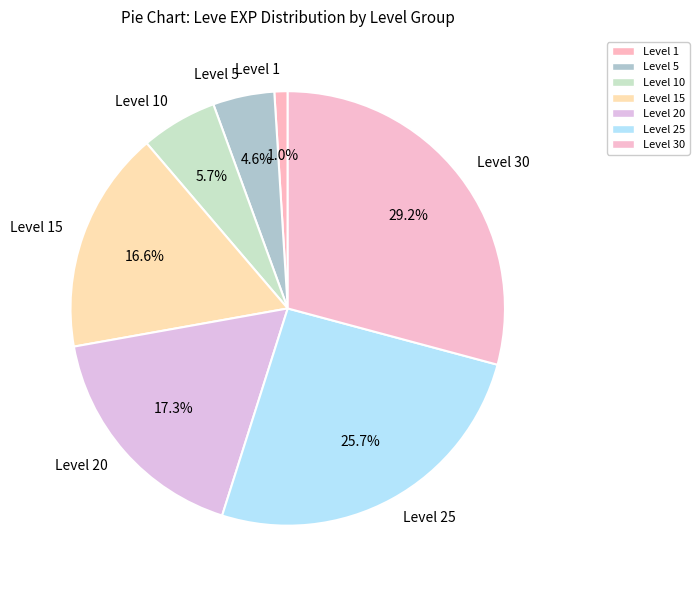

Which category has the biggest portion of the pie?

Level 30